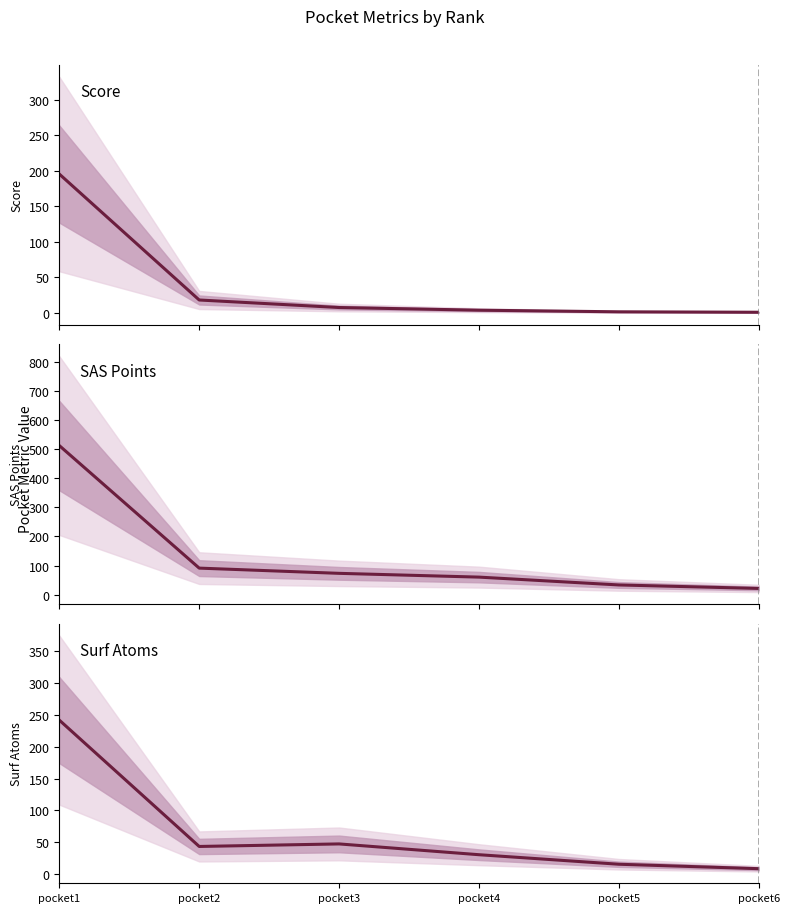

What is the difference between the highest and lowest values at pocket1?

317.7